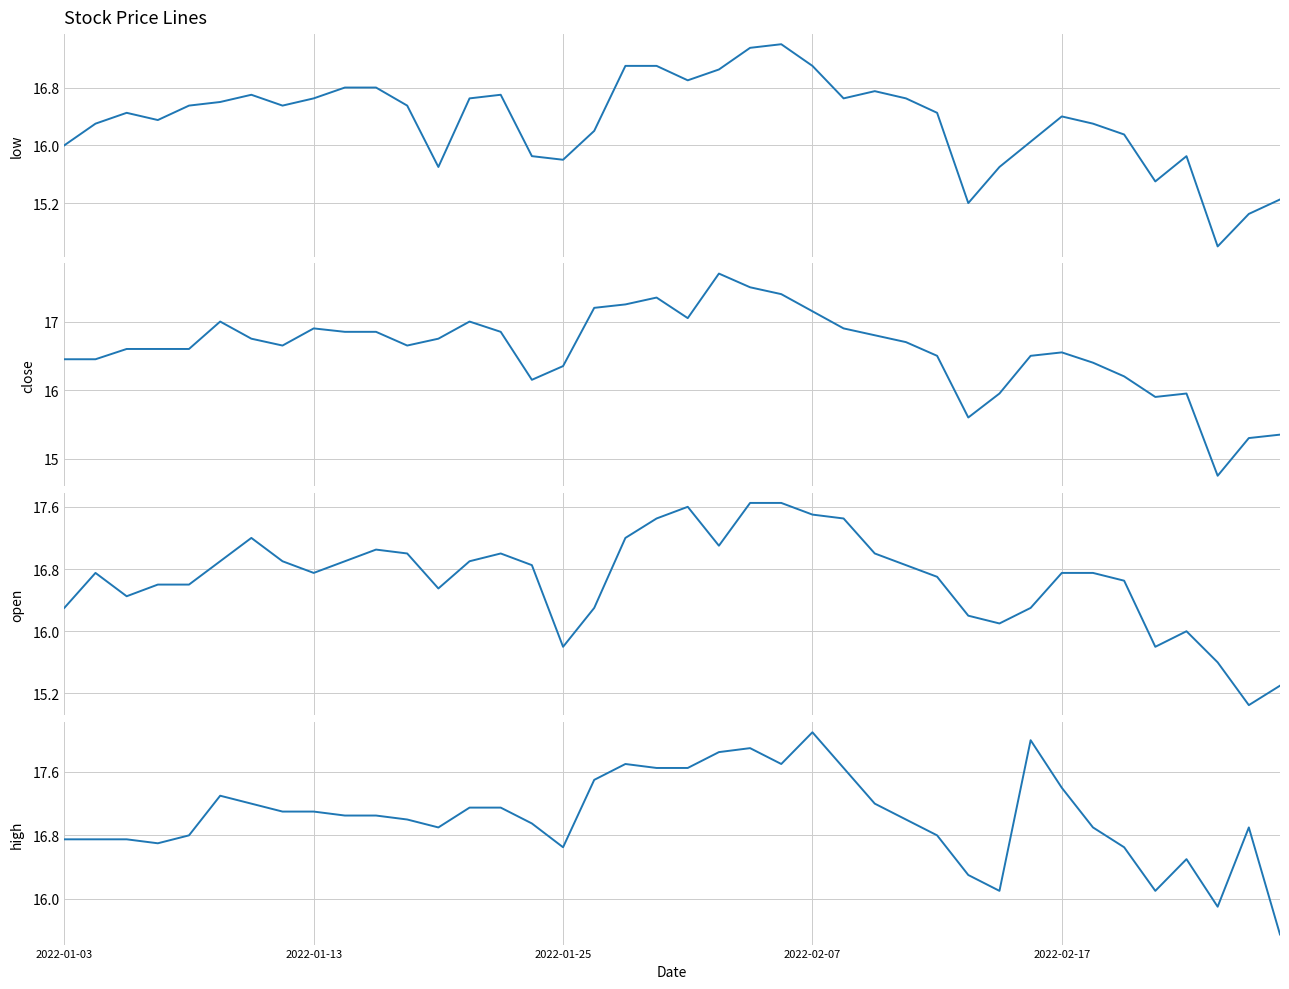

What position from the left is 6?

7